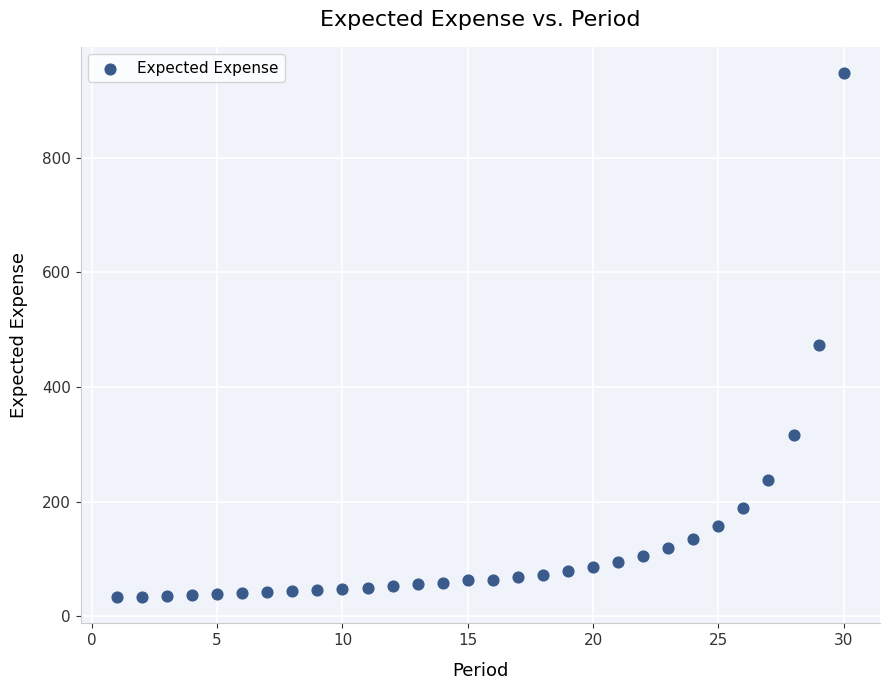

What Y value in the scatter plot is closest to 490?

473.8